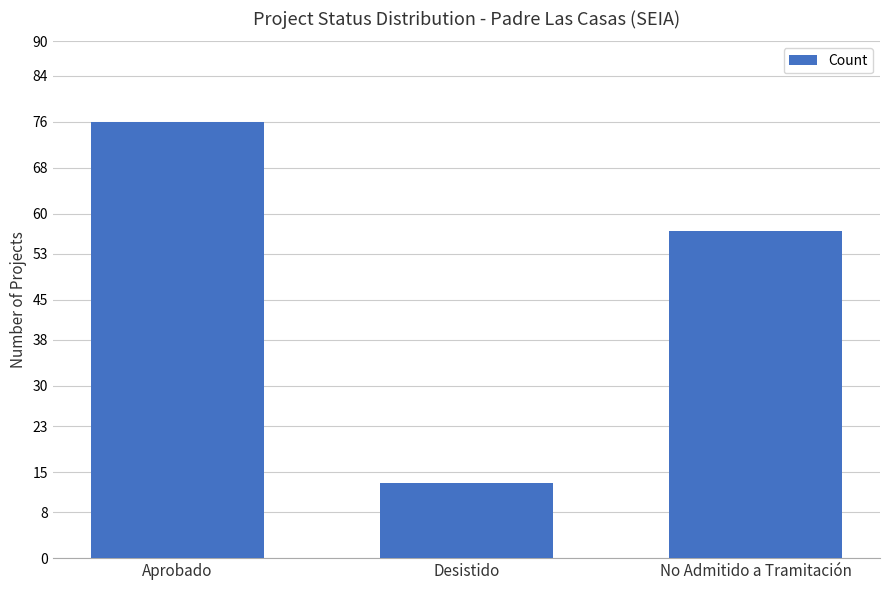

Between Desistido and Aprobado, which is larger?

Aprobado